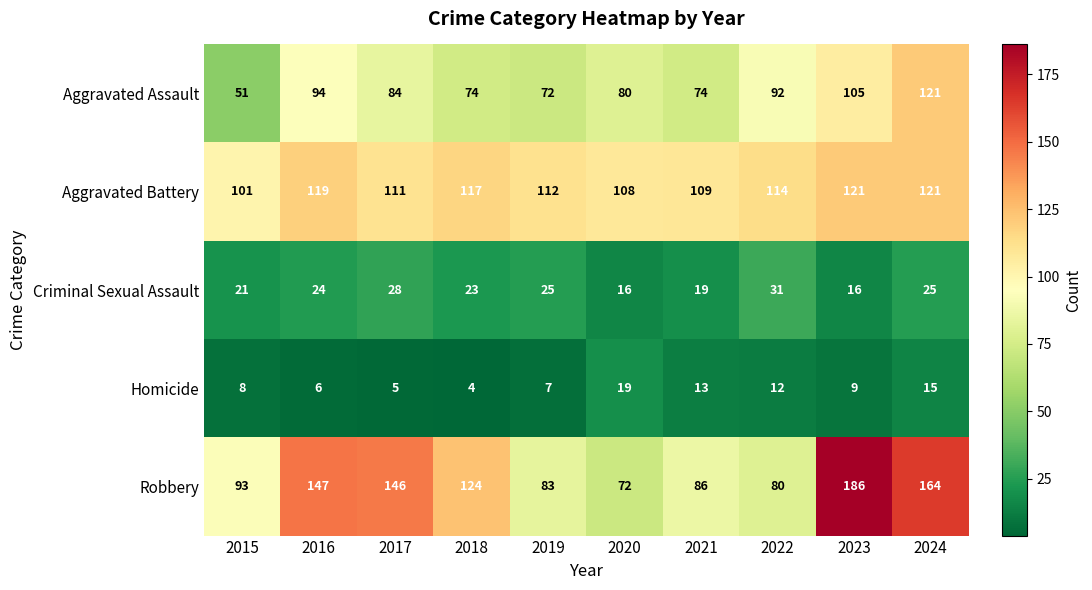

True or false: Aggravated Assault has a value of 130 at 2022.

False